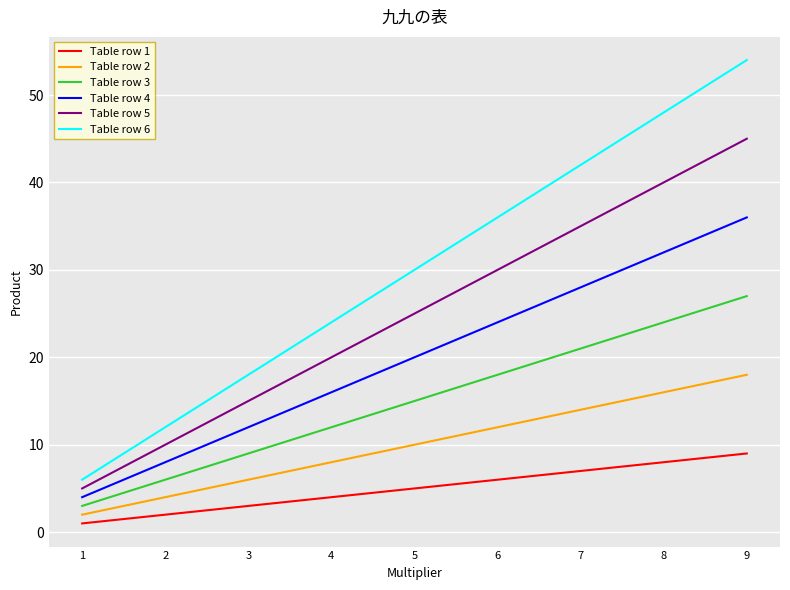

What is the difference between the highest and lowest values at 1?

5